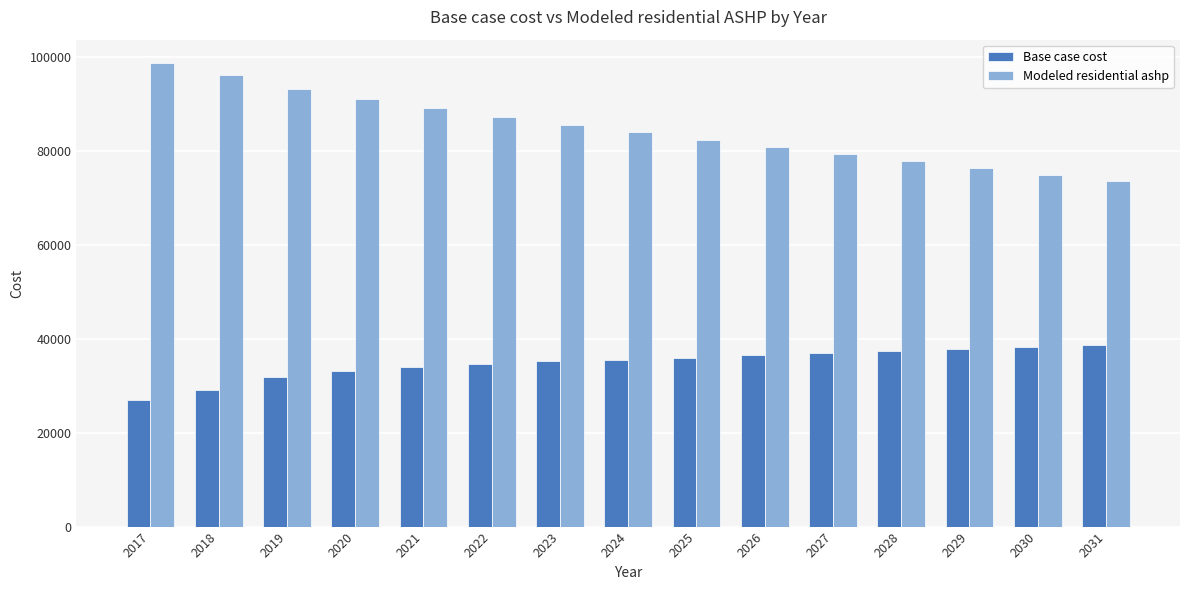

Is the value of Base case cost at 2025 greater than the value of Modeled residential ashp at 2018?

No